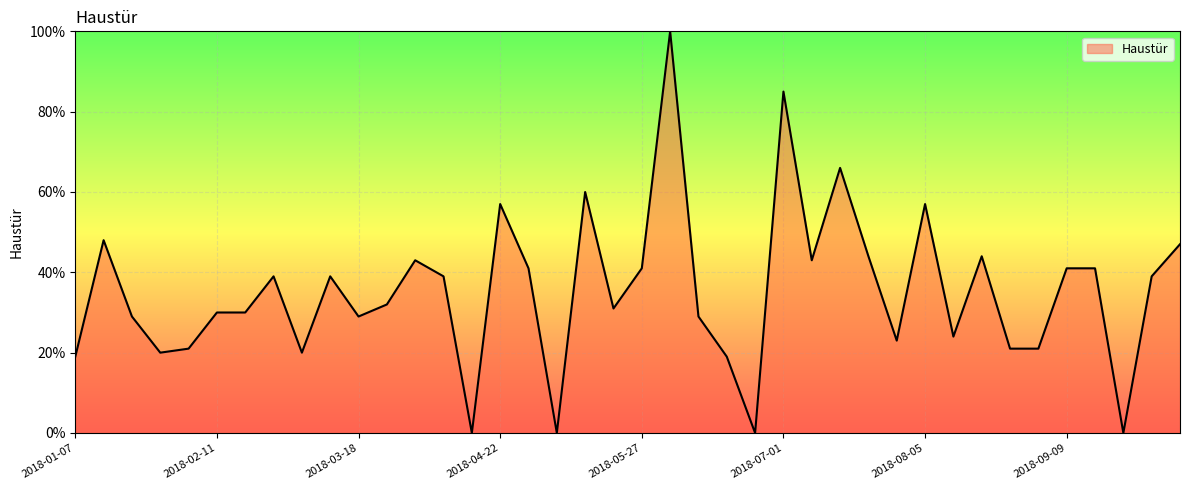

What is the difference between the maximum and minimum values?

100